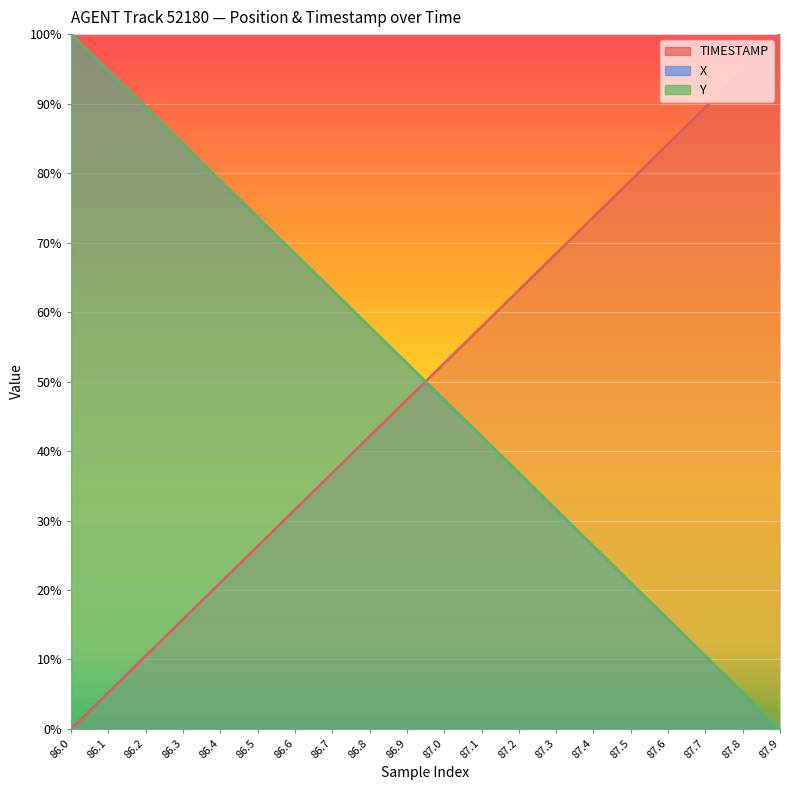

Which label corresponds to the smallest value in the chart?

86.0